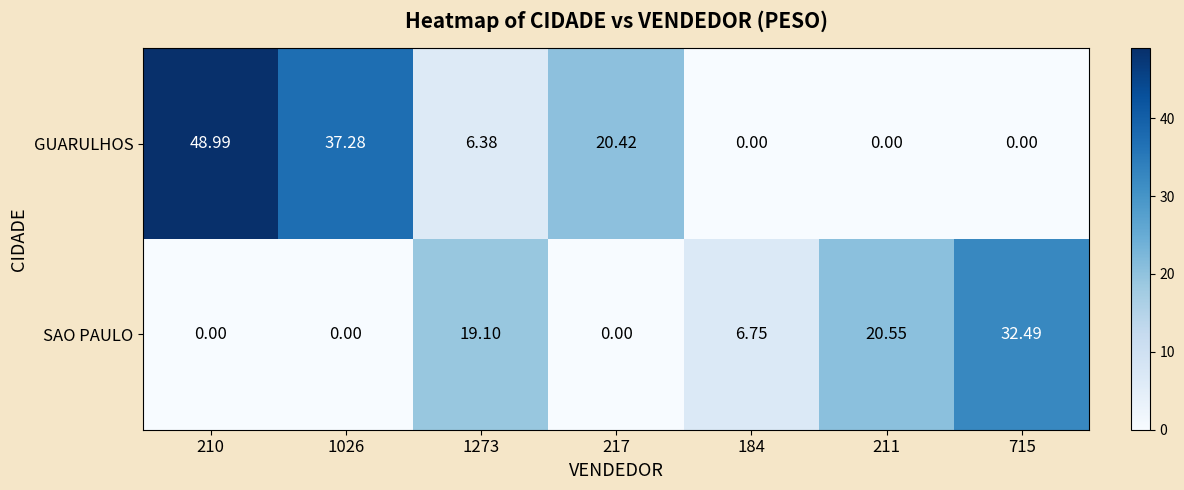

Which series has the largest total across all categories?

GUARULHOS